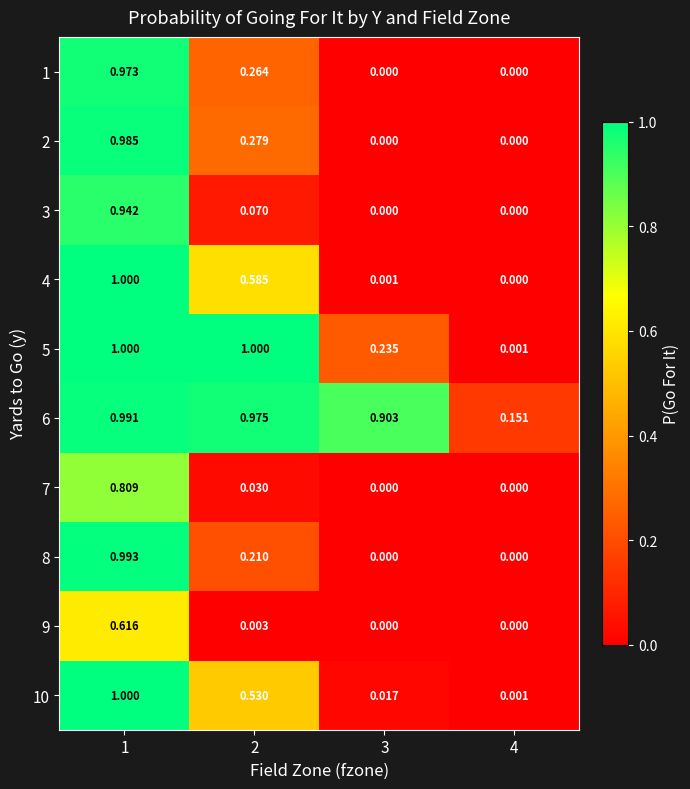

What is the spread (max minus min) of values at 1?

0.4